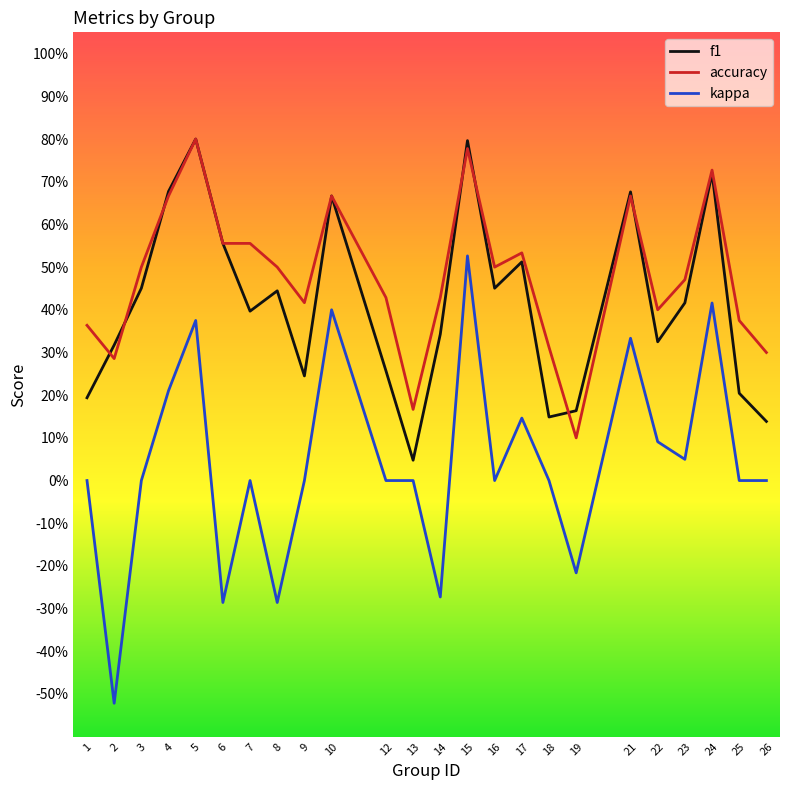

Rank the series by their maximum value, from lowest to highest.

kappa, f1, accuracy